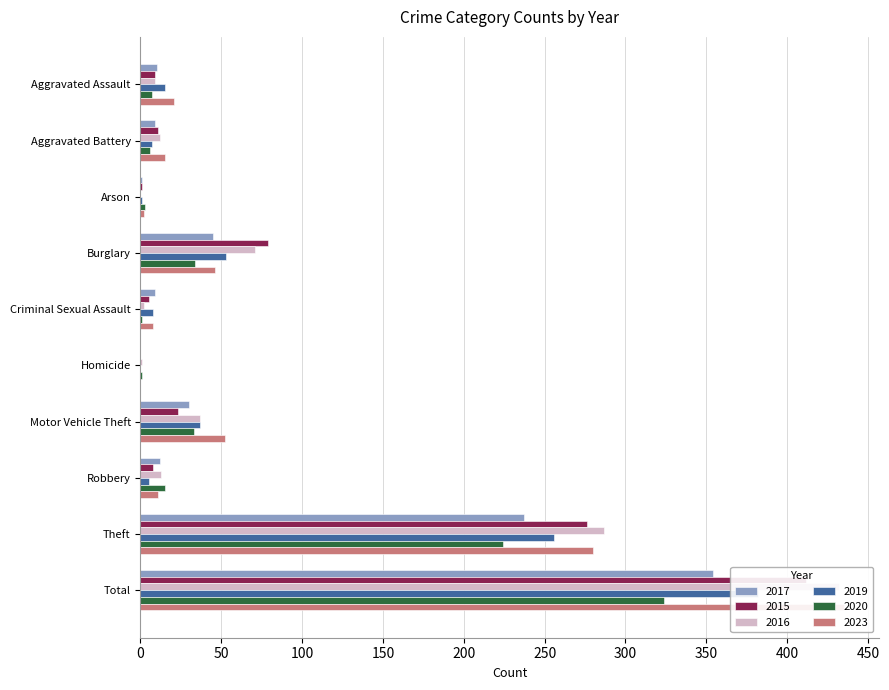

True or false: 2015 has a value of 607 at Total.

False